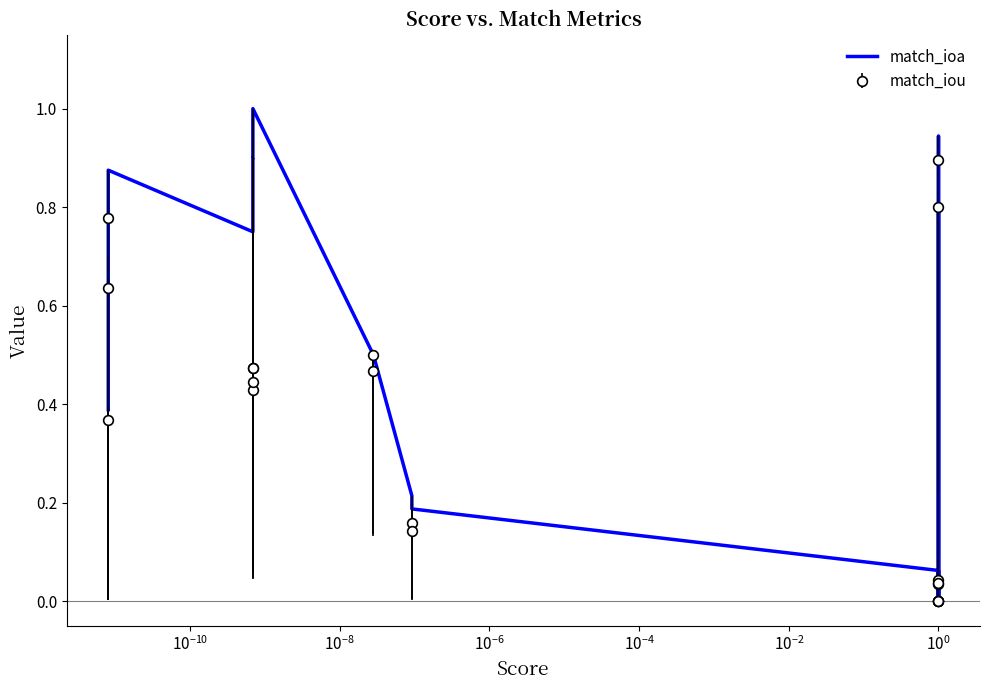

The chart shows a value of 0.9 at $\mathdefault{10^{-12}}$. True or false?

False